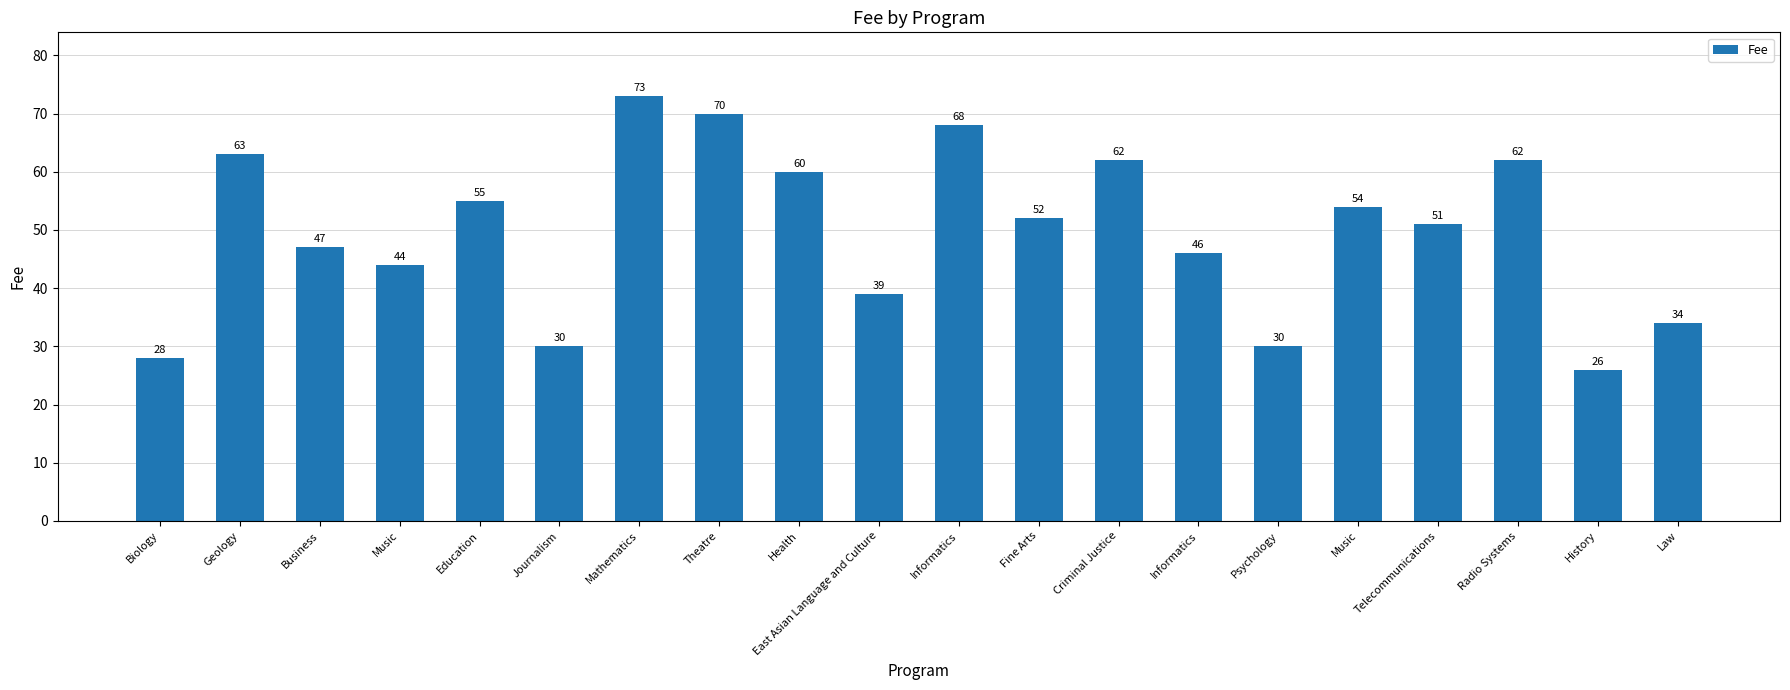

Approximately how many times larger is the value at Music compared to Fine Arts?

0.8